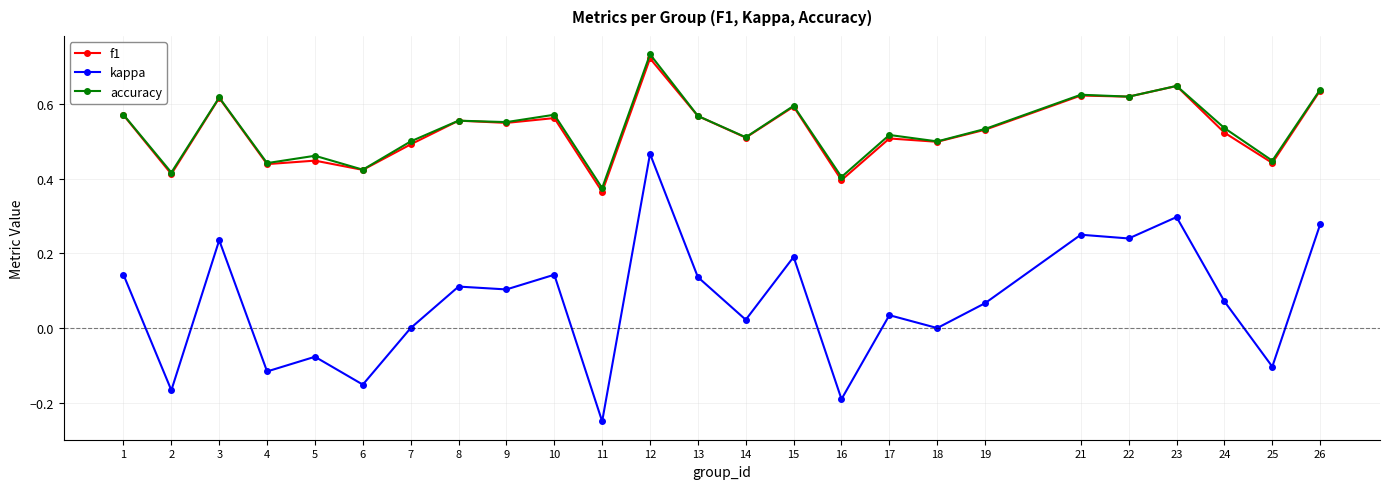

What are all the series names shown in the legend?

f1, kappa, accuracy